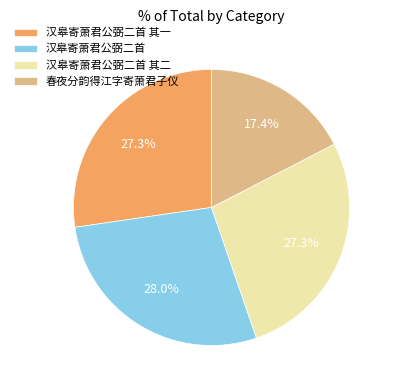

Count the number of slices in the pie.

4